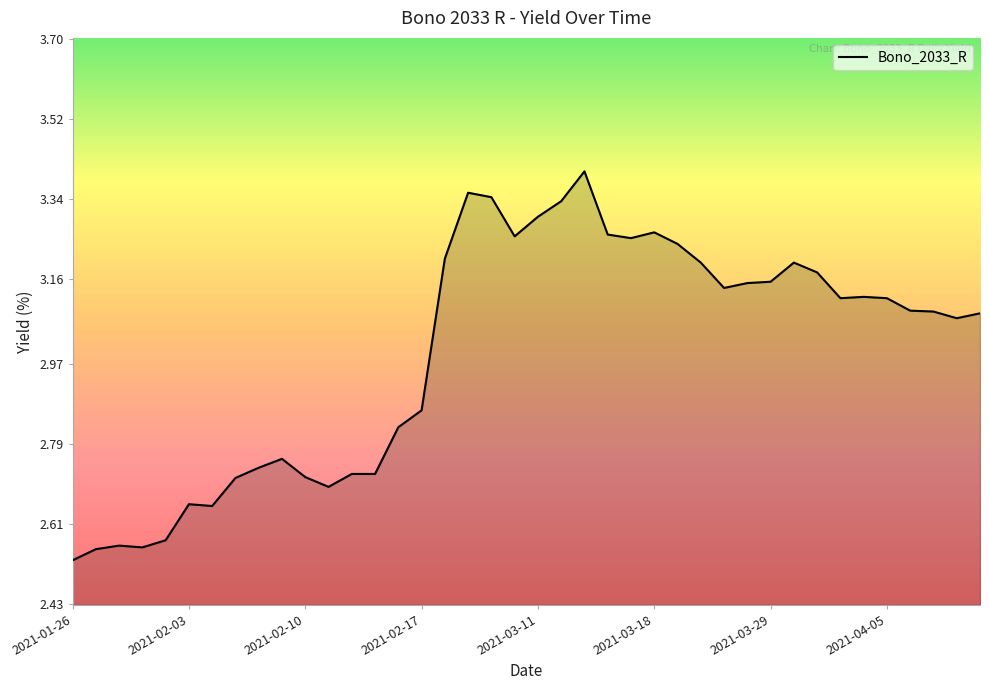

What is the difference between the second highest and second lowest values?

0.8